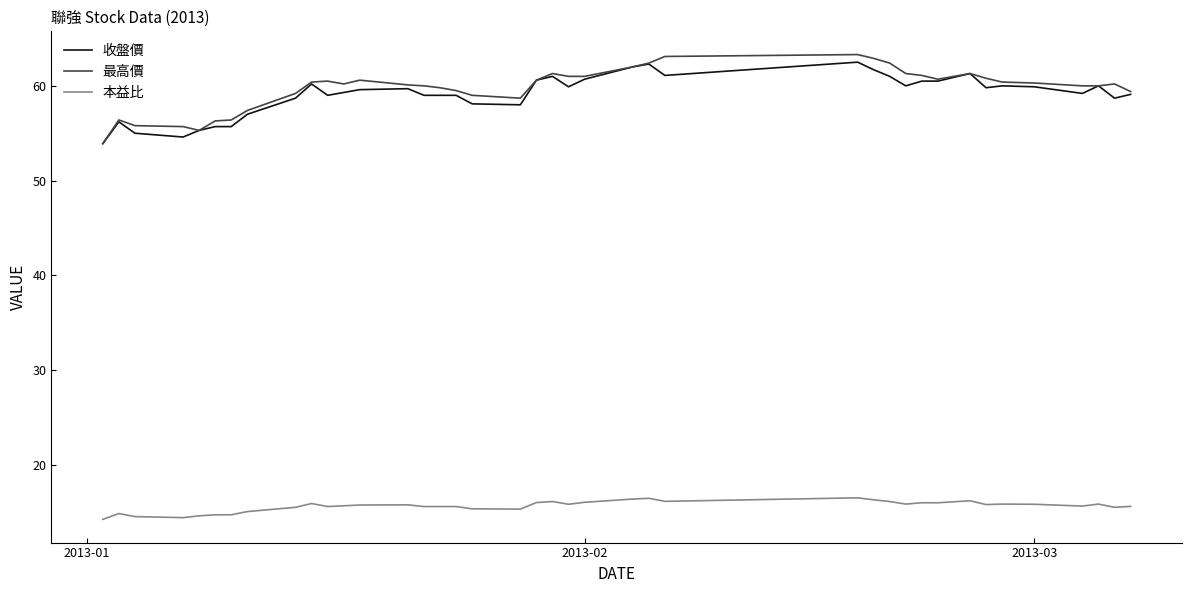

What is the average value of the 本益比 series?

15.6